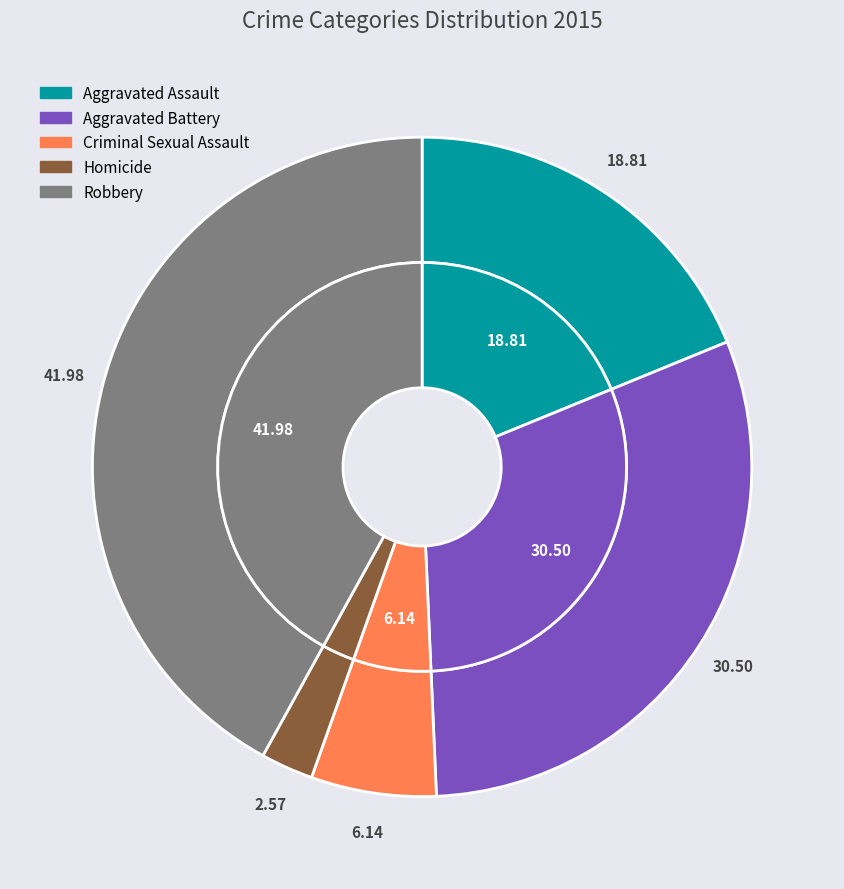

How many slices are in this pie chart?

5